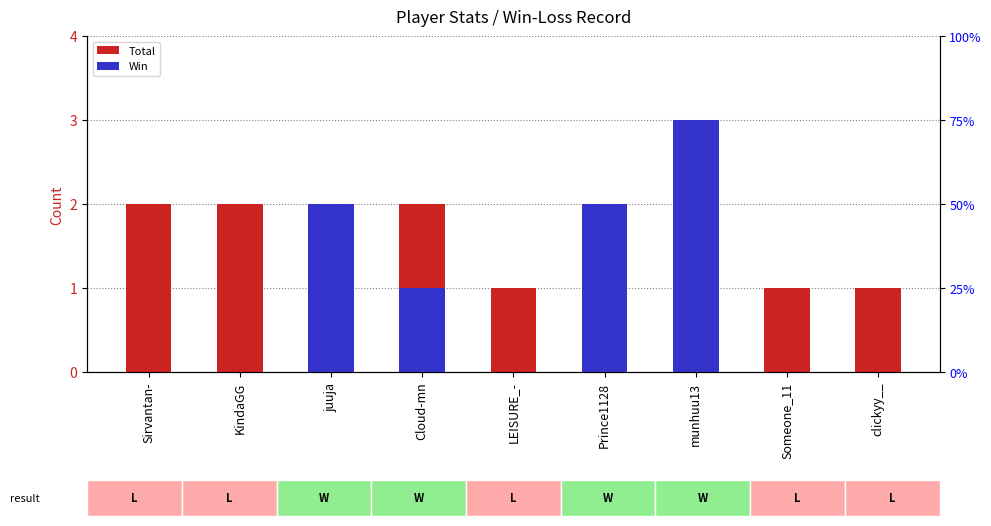

Which category has the lowest value in the Win series?

Sirvantan-